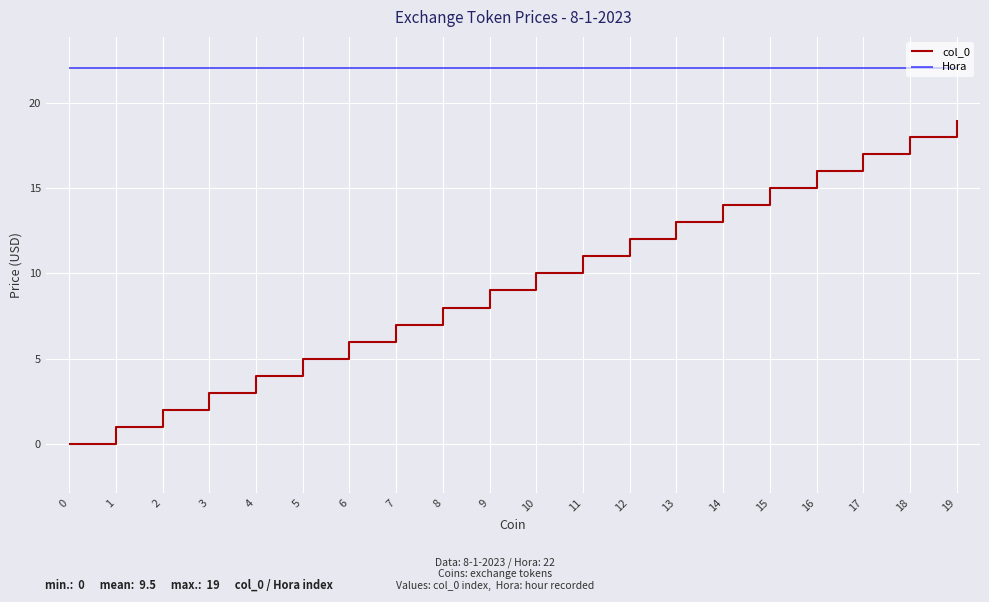

Which series has the largest range (max minus min)?

col_0